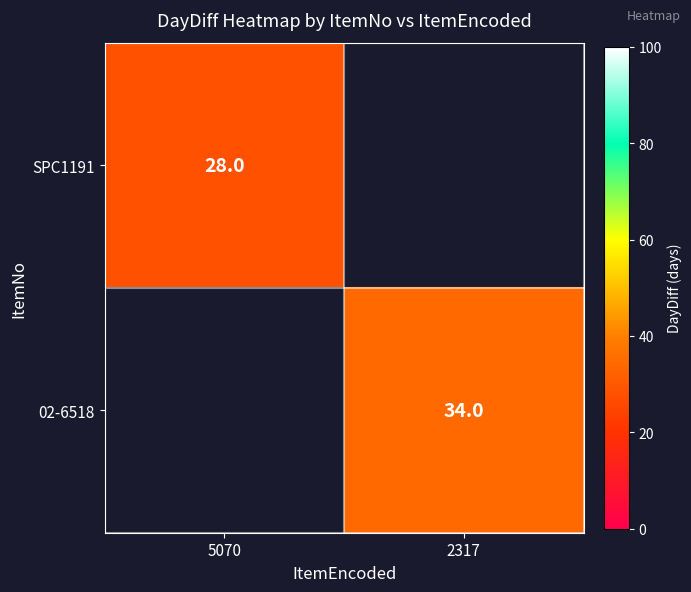

At how many categories does at least one series exceed 29?

1